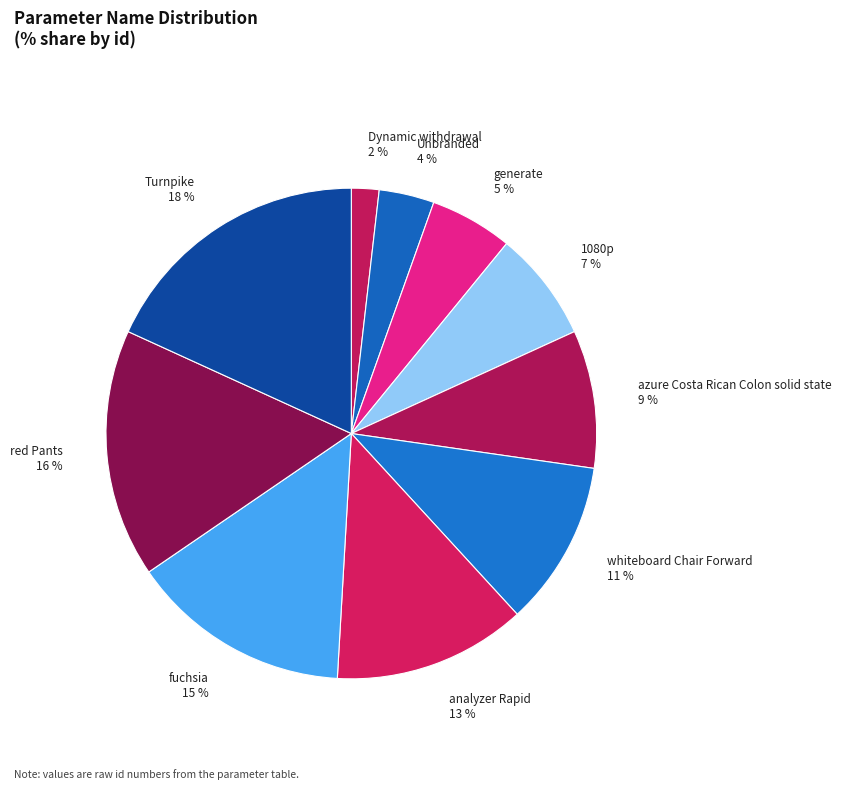

To the nearest percent, what is the average slice percentage?

10%